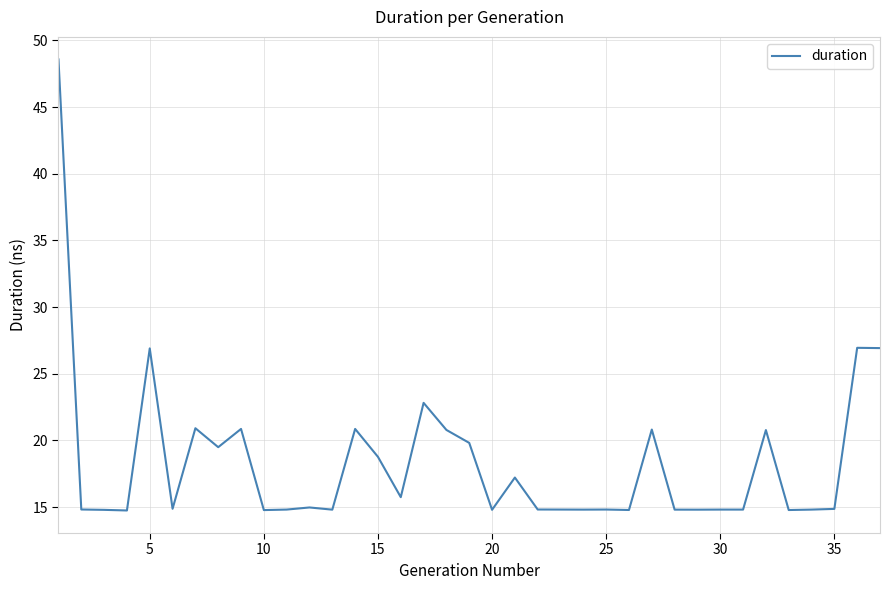

How many lines are shown in the chart?

1